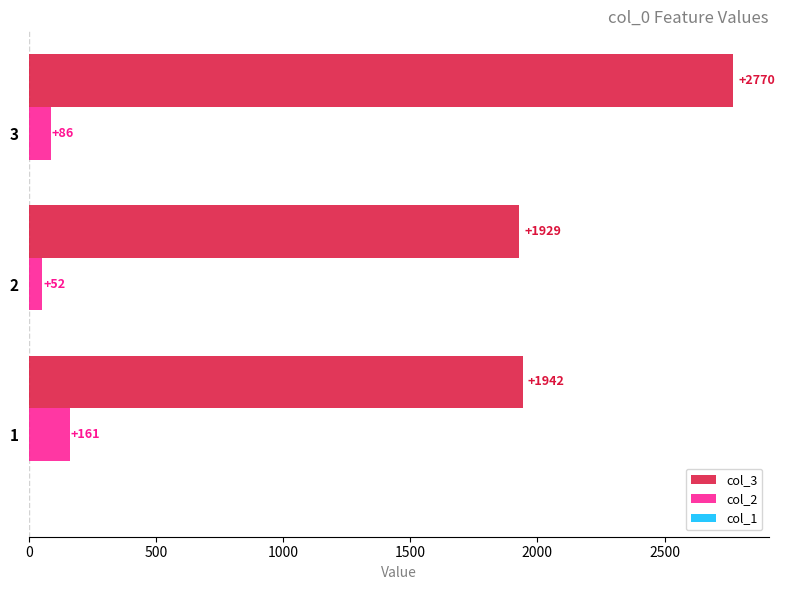

Which series changed the most between 2 and 3?

col_3